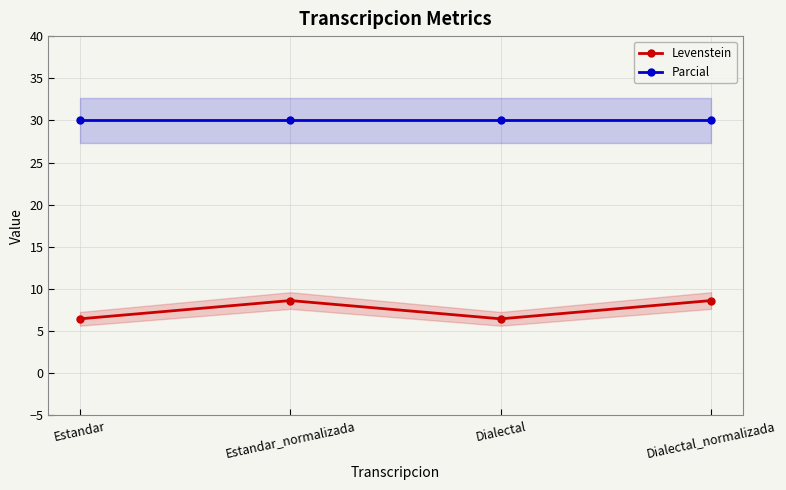

At which category does Levenstein reach its first local valley?

Dialectal